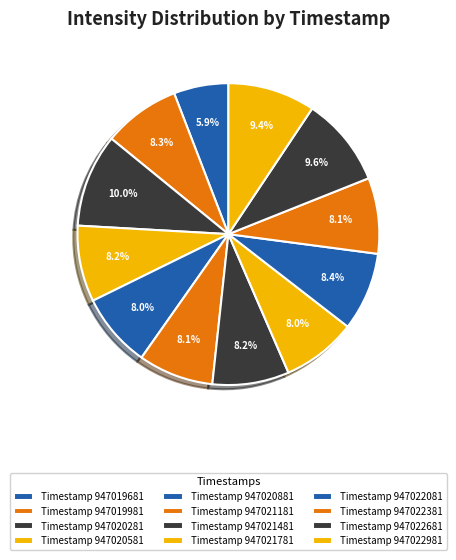

Rank the categories by value from lowest to highest.

947019681, 947020881, 947021781, 947021181, 947022381, 947020581, 947021481, 947019981, 947022081, 947022981, 947022681, 947020281